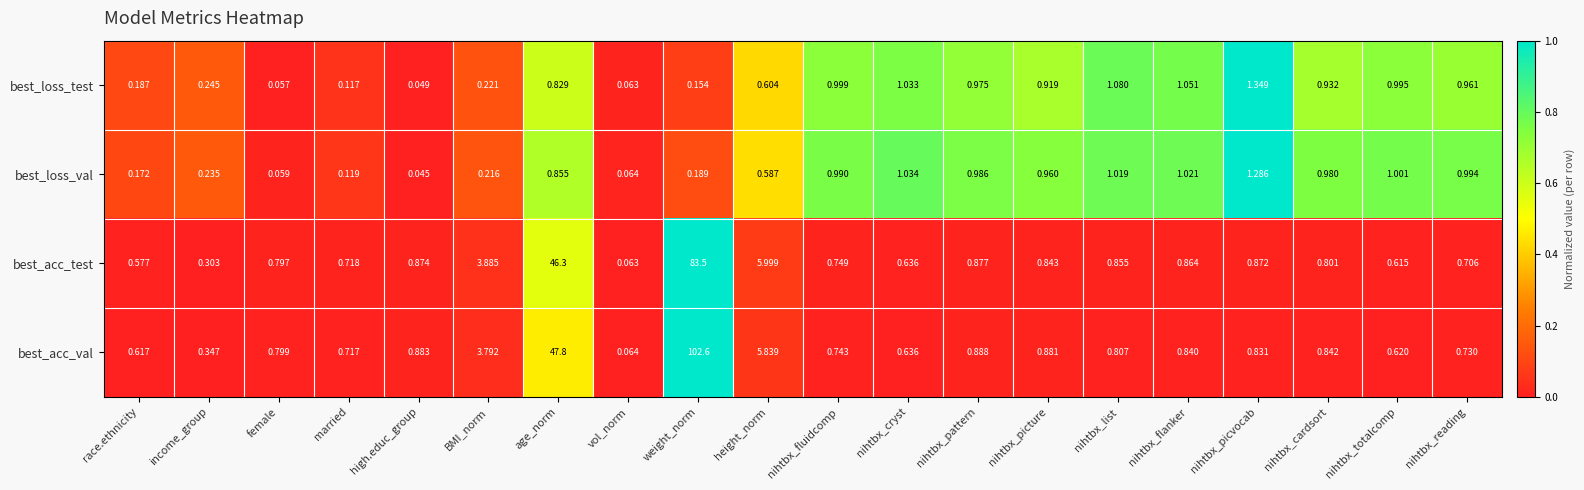

Which series changed the most between married and height_norm?

best_acc_test